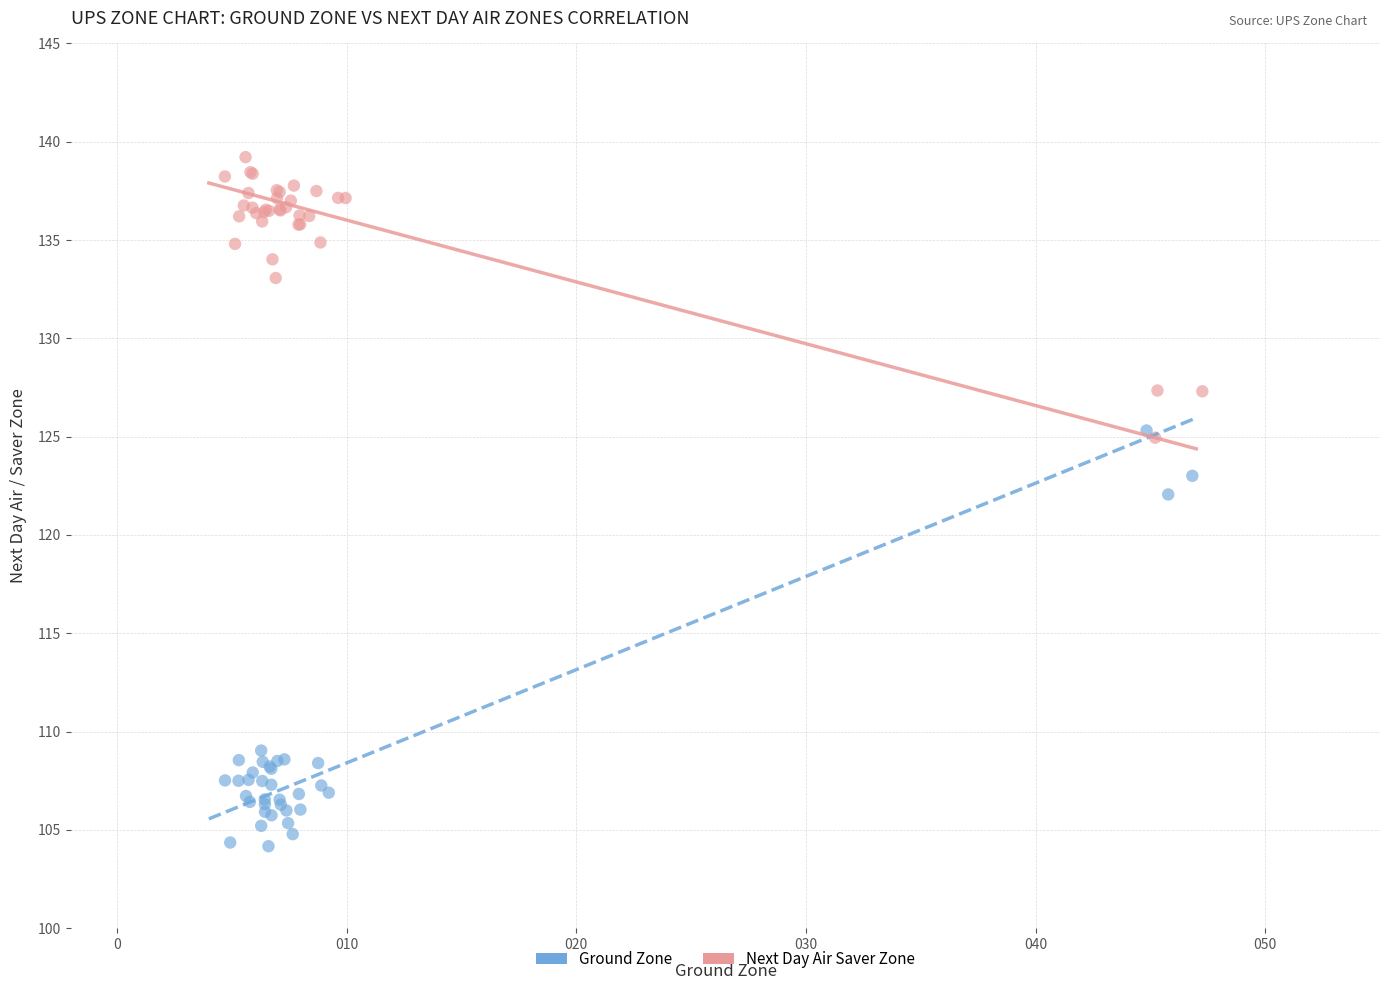

Which series reaches the maximum Y coordinate?

Next Day Air Saver Zone